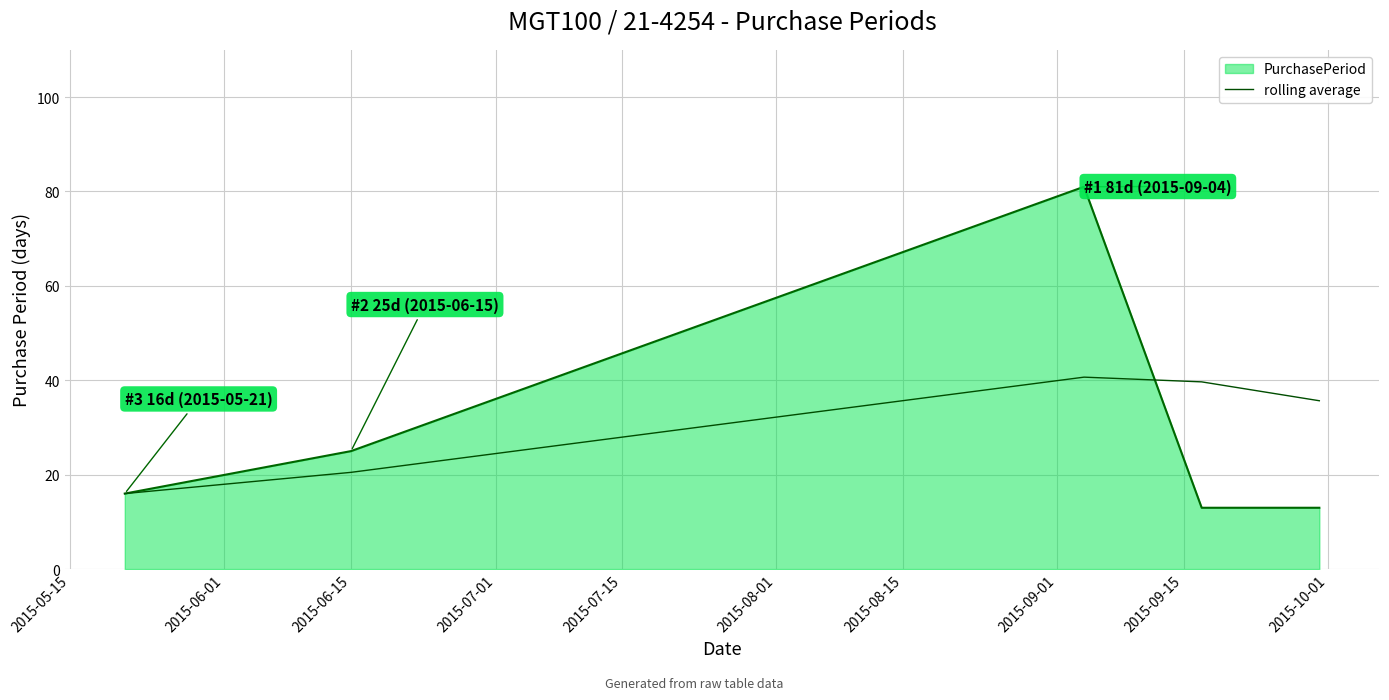

Which series has the widest spread of values?

PurchasePeriod